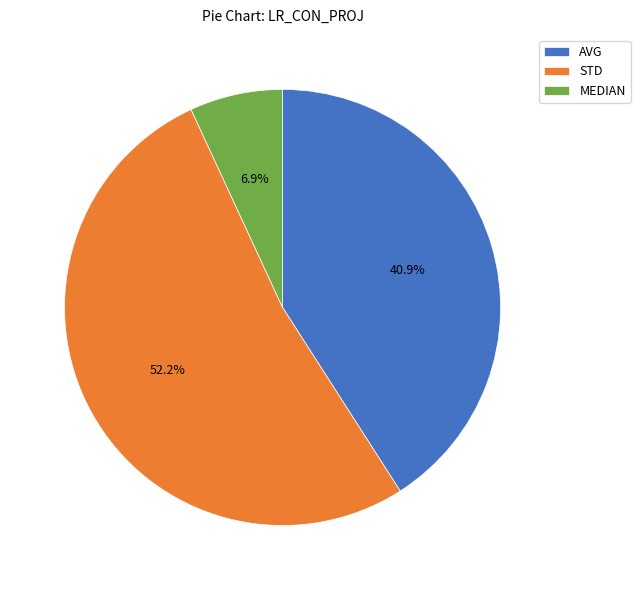

Combined, do STD and AVG account for over 50%?

Yes